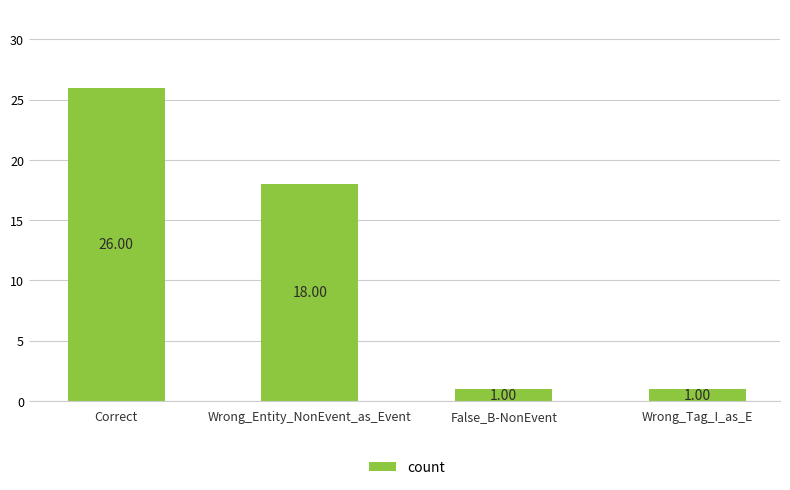

What is the minimum value shown in the chart?

1